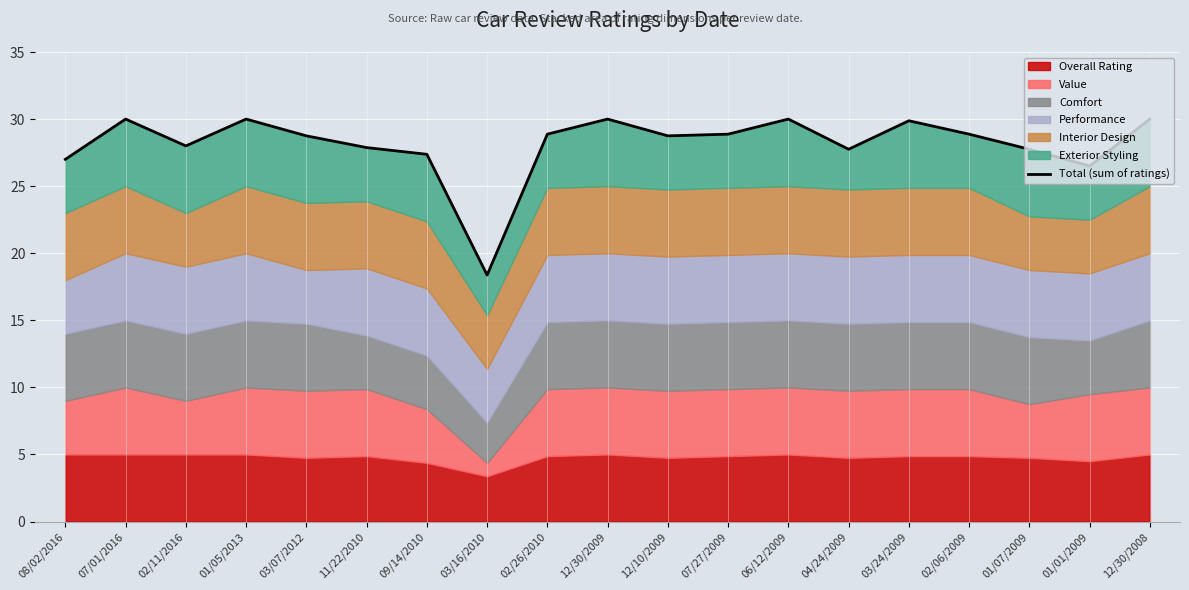

List the labels in order of value, largest first.

07/01/2016, 01/05/2013, 12/30/2009, 06/12/2009, 12/30/2008, 03/24/2009, 02/26/2010, 07/27/2009, 02/06/2009, 03/07/2012, 12/10/2009, 02/11/2016, 11/22/2010, 04/24/2009, 01/07/2009, 09/14/2010, 08/02/2016, 01/01/2009, 03/16/2010